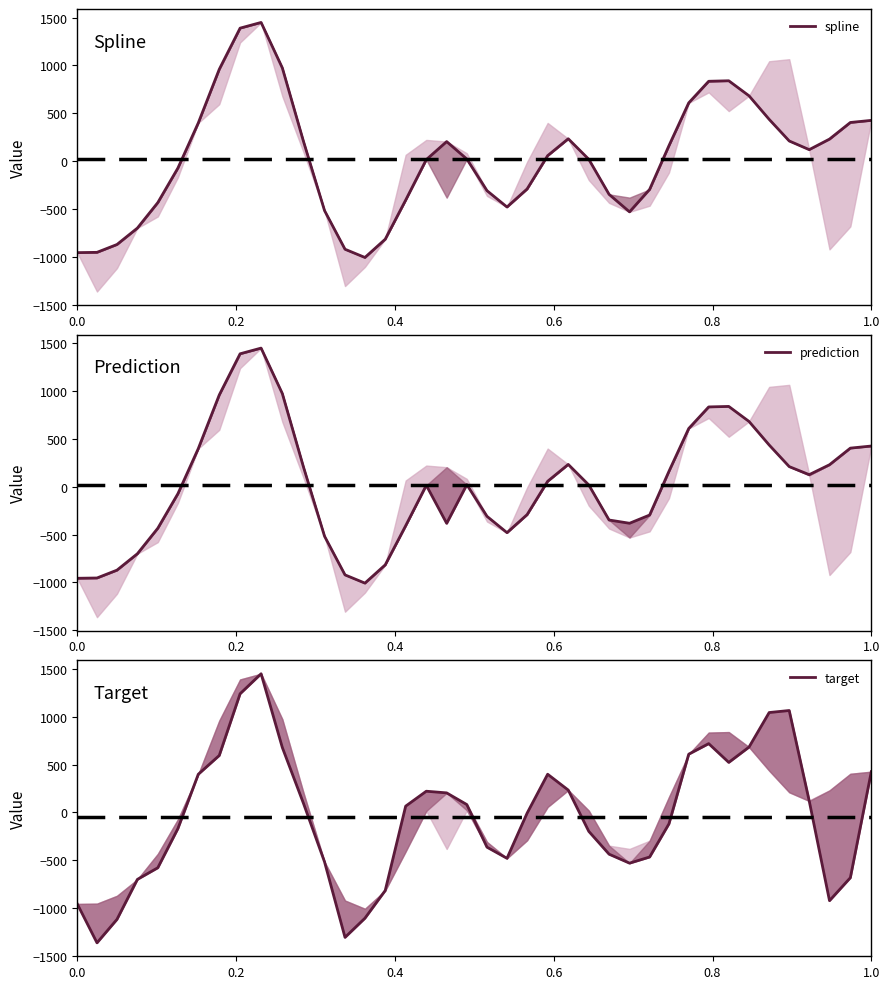

What are all the series names shown in the legend?

spline, prediction, target